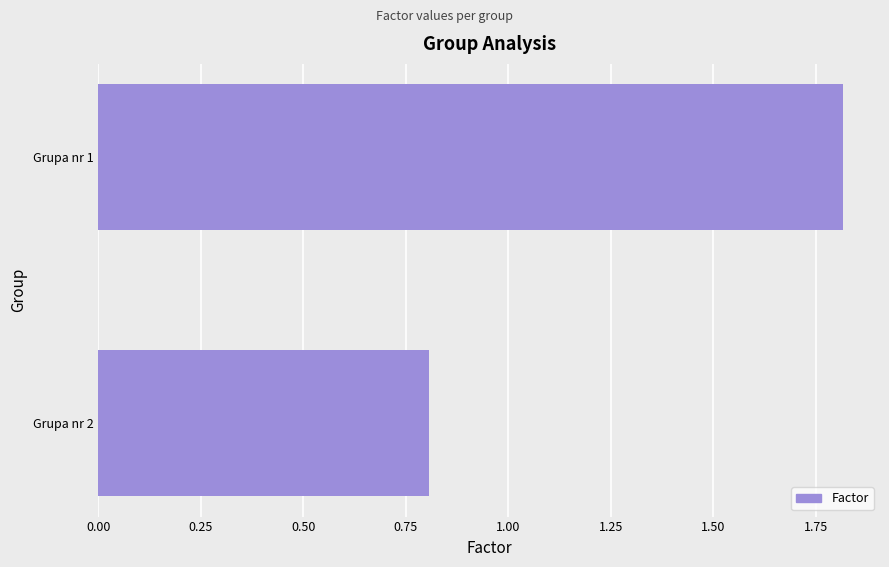

The value at Grupa nr 1 is 2.5. True or false?

False